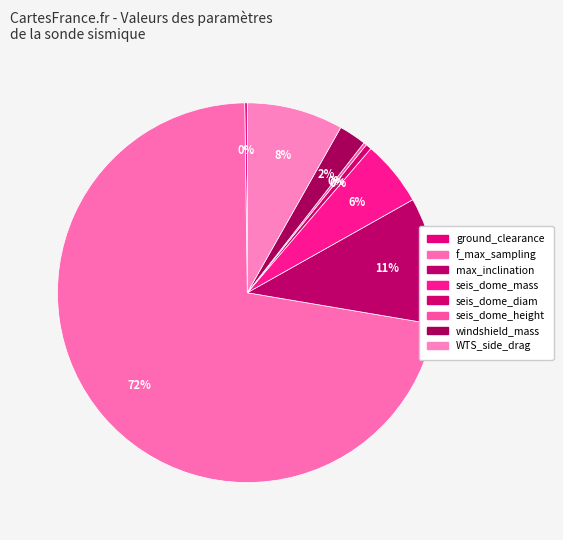

How many slices are in this pie chart?

8